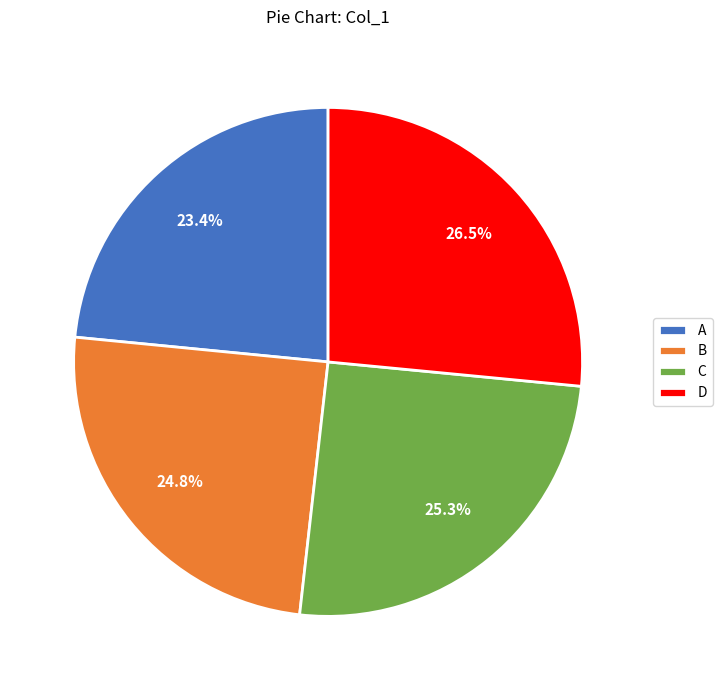

Which slice is the largest?

D